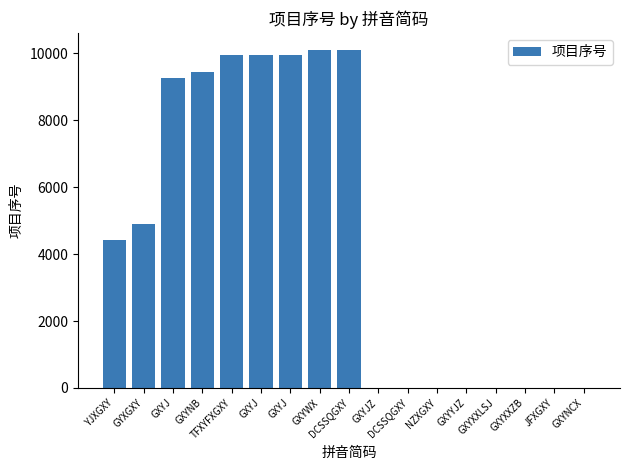

How many categories are shown in the chart?

17